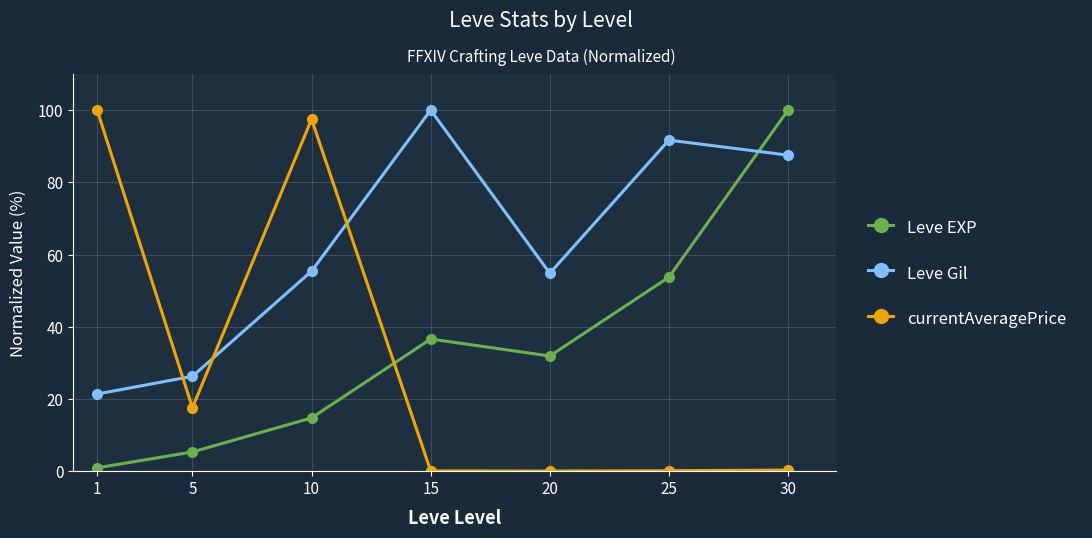

What is the total value across all series at 30?

187.8